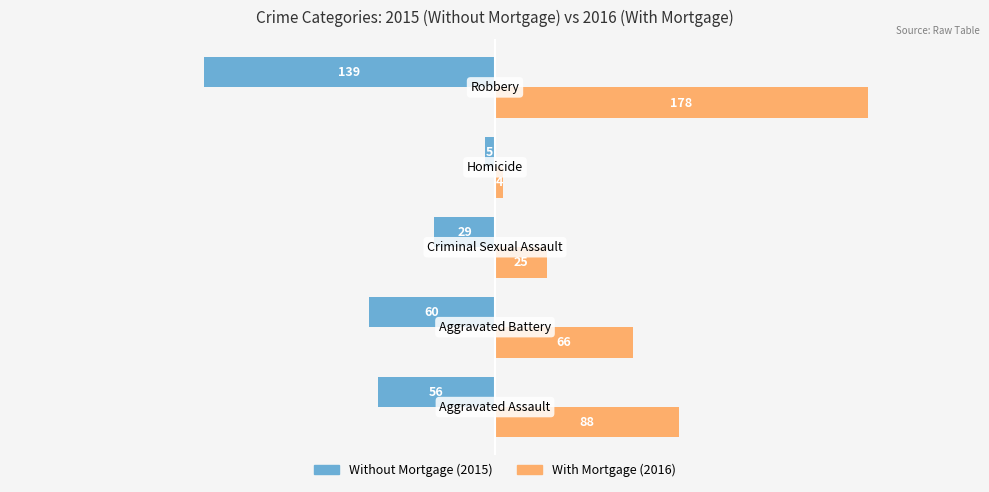

What is the maximum value shown in the chart?

178